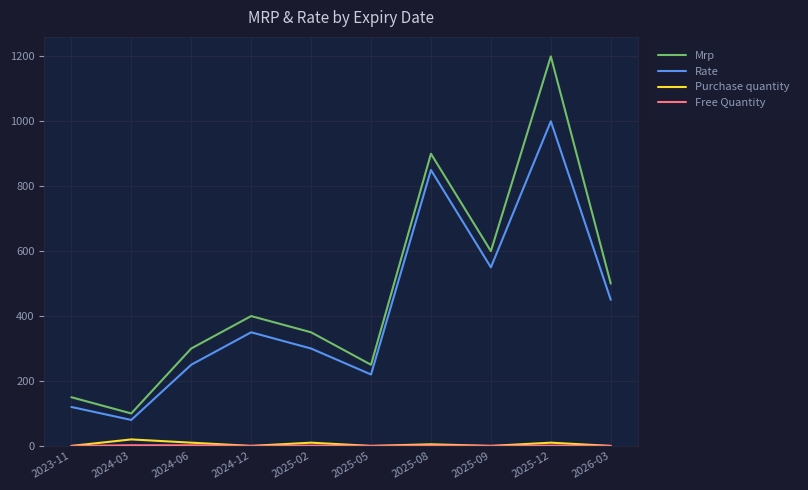

Which label corresponds to the largest value in the chart?

2025-12